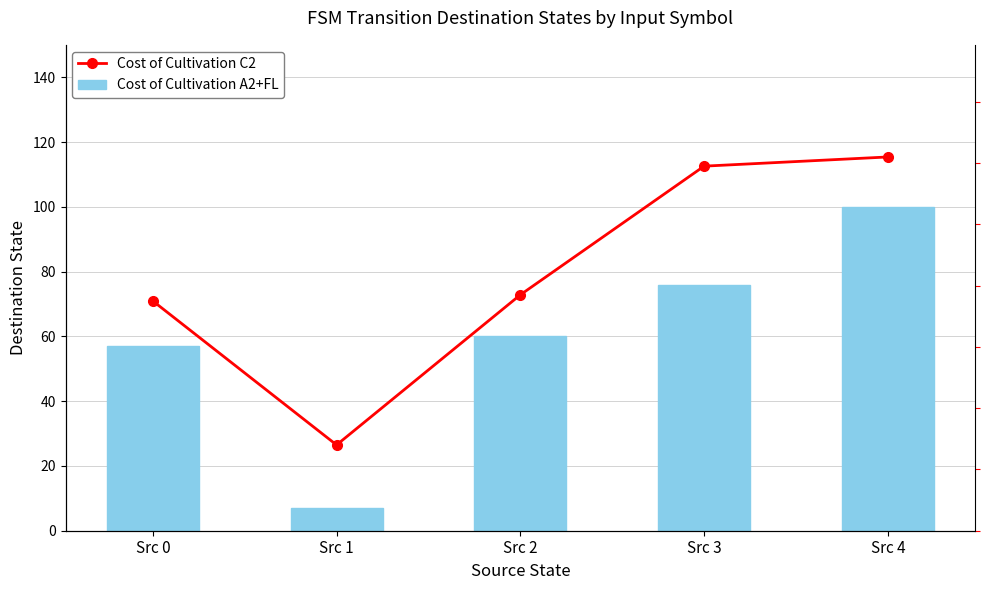

What is the difference between the Cost of Cultivation C2 values at Src 4 and Src 2?

45